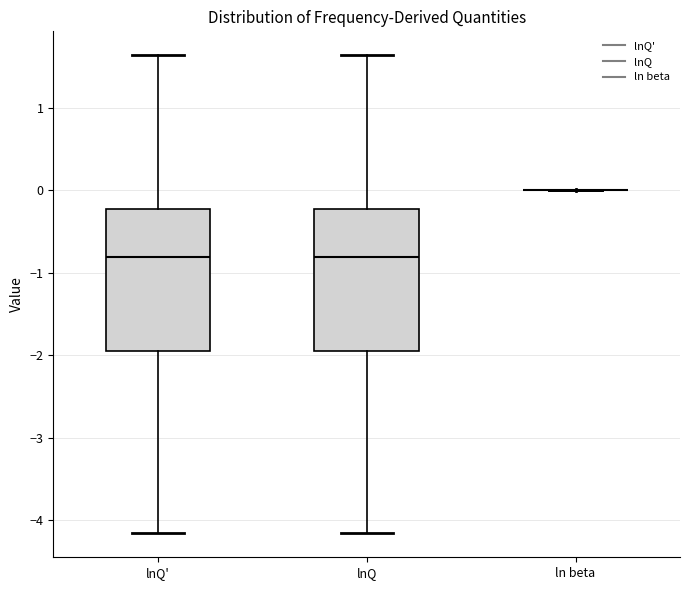

Reading left to right, transcribe this box plot: for each box, give where its median line is, the range the box spans, and where its two whiskers end, as read against the y-axis. The values are not printed on the chart, so give them approximately, as read against the axis.

lnQ': median -0.8, box -1.9 to -0.2, whiskers -4.2 to 1.6
lnQ: median -0.8, box -1.9 to -0.2, whiskers -4.2 to 1.6
ln beta: box collapsed to a line at 0.0, whiskers 0.0 to 0.0